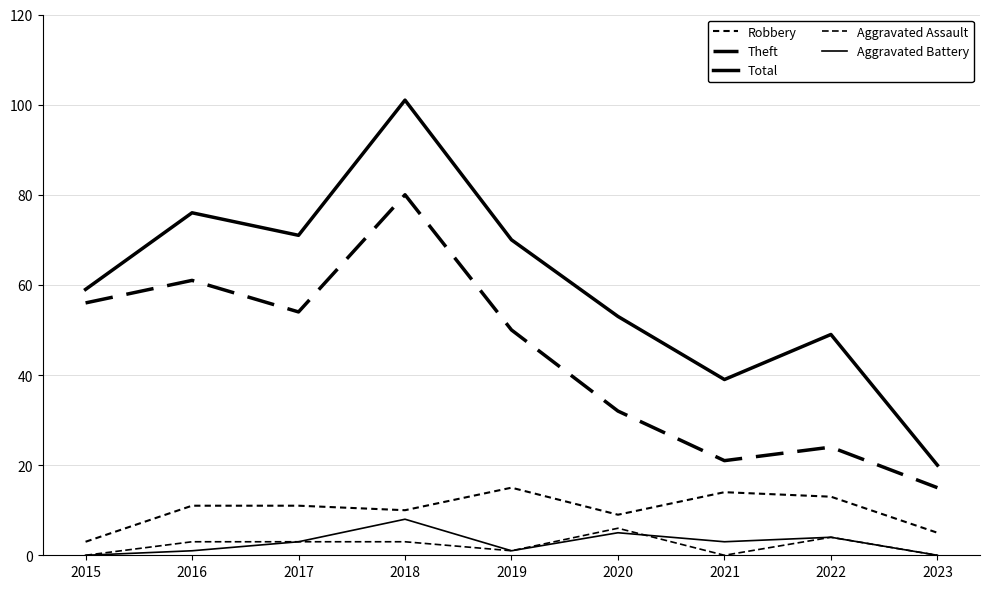

True or false: Robbery and Aggravated Battery cross at least once.

False